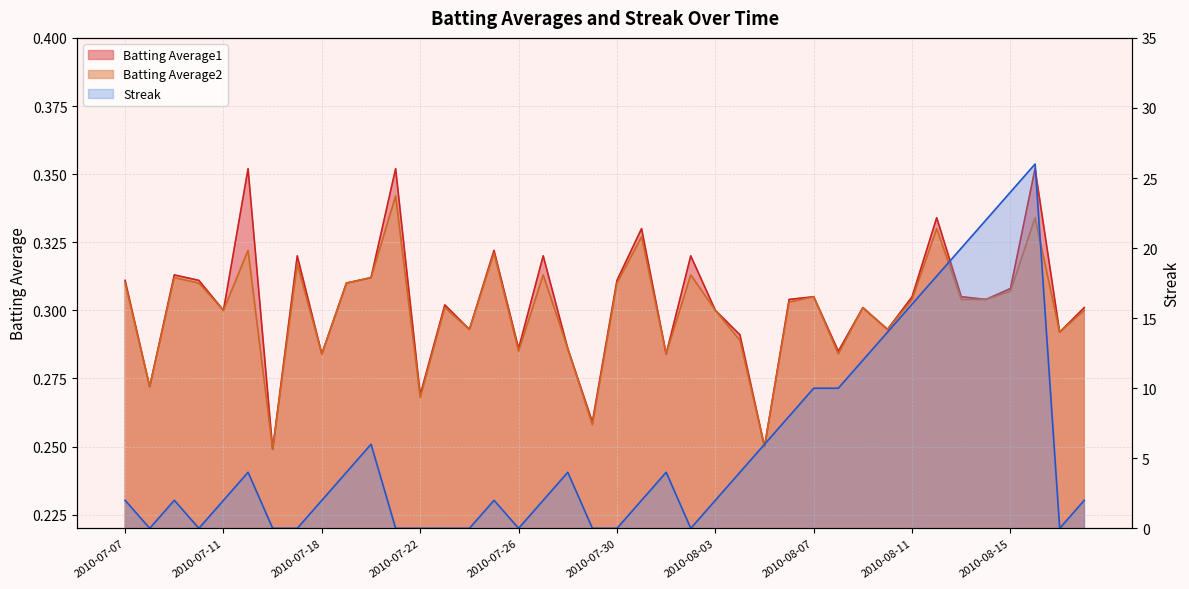

At 2010-07-29, list the series in order from largest to smallest.

Batting Average1, Batting Average2, Streak